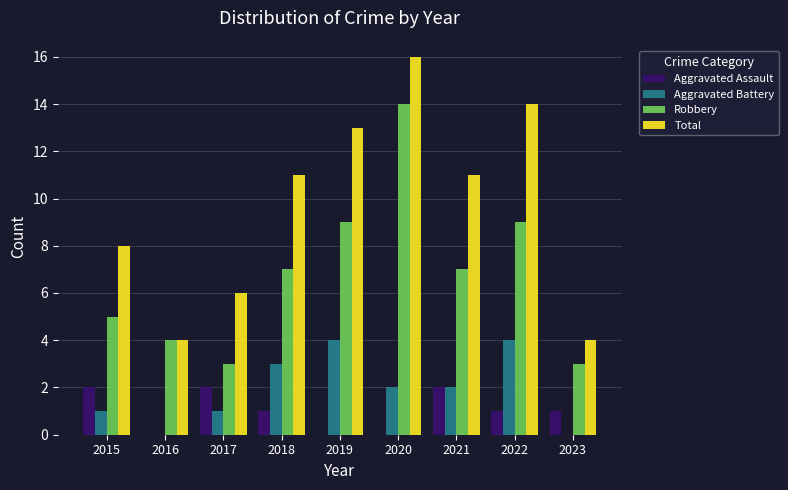

What is the sum of all Total values?

87